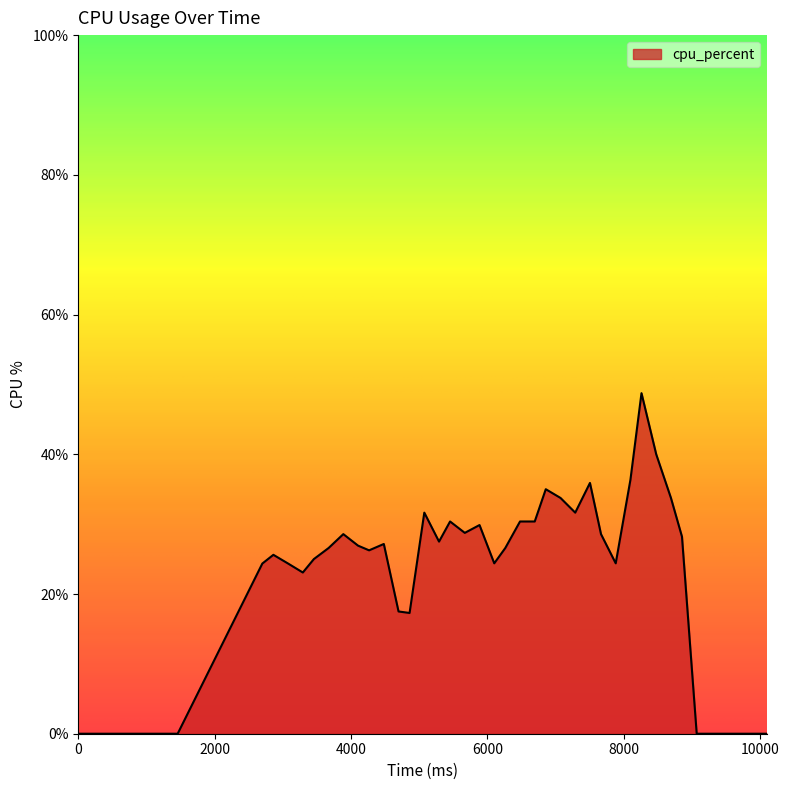

What is the difference between the maximum and minimum values?

48.8